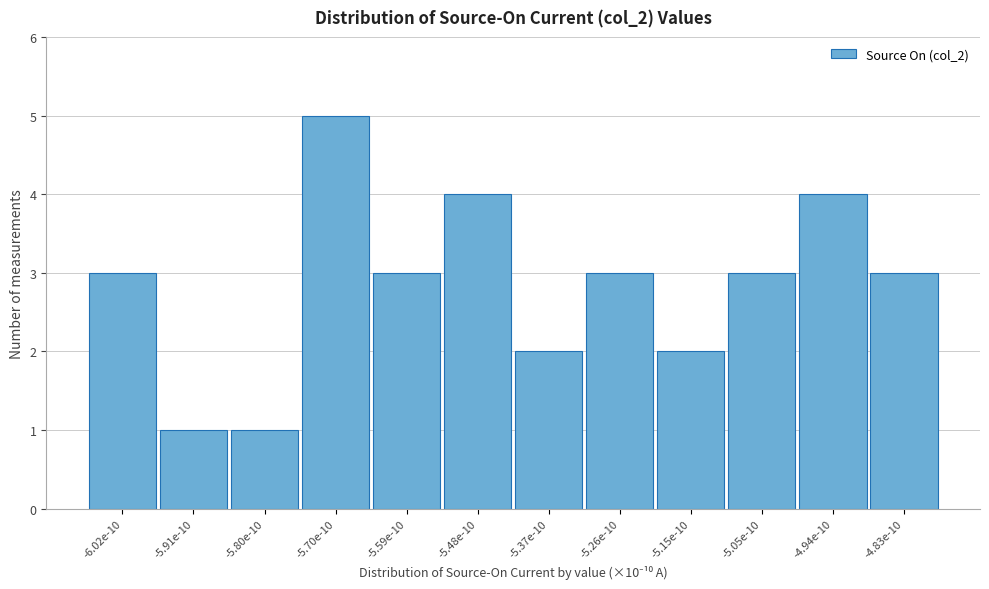

Reading left to right, transcribe all the data shown in this chart.

-6.02e-10=3	-5.91e-10=1	-5.80e-10=1	-5.70e-10=5	-5.59e-10=3	-5.48e-10=4	-5.37e-10=2	-5.26e-10=3	-5.15e-10=2	-5.05e-10=3	-4.94e-10=4	-4.83e-10=3